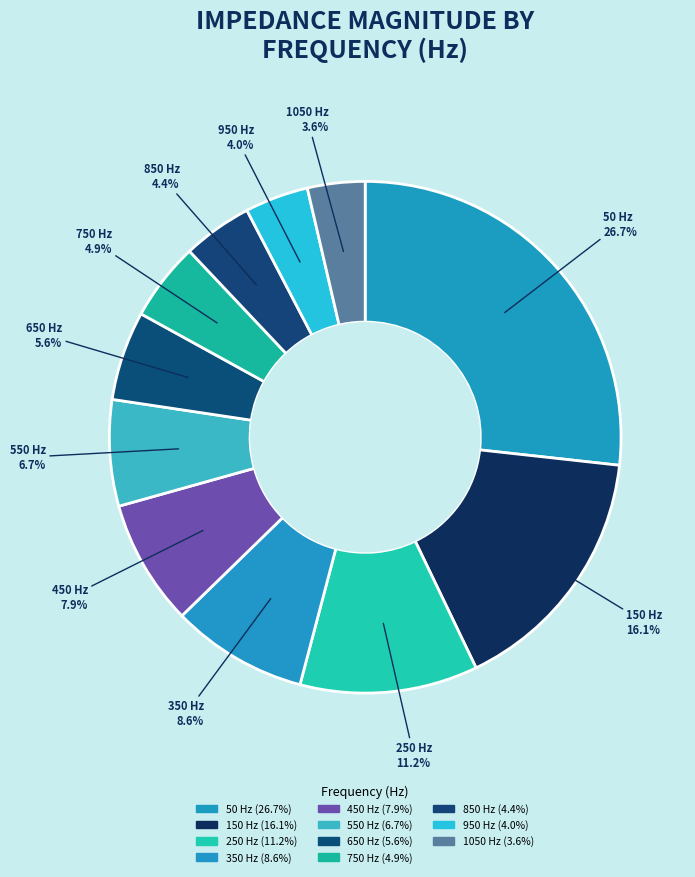

Combined, do 450 and 250 account for over 50%?

No